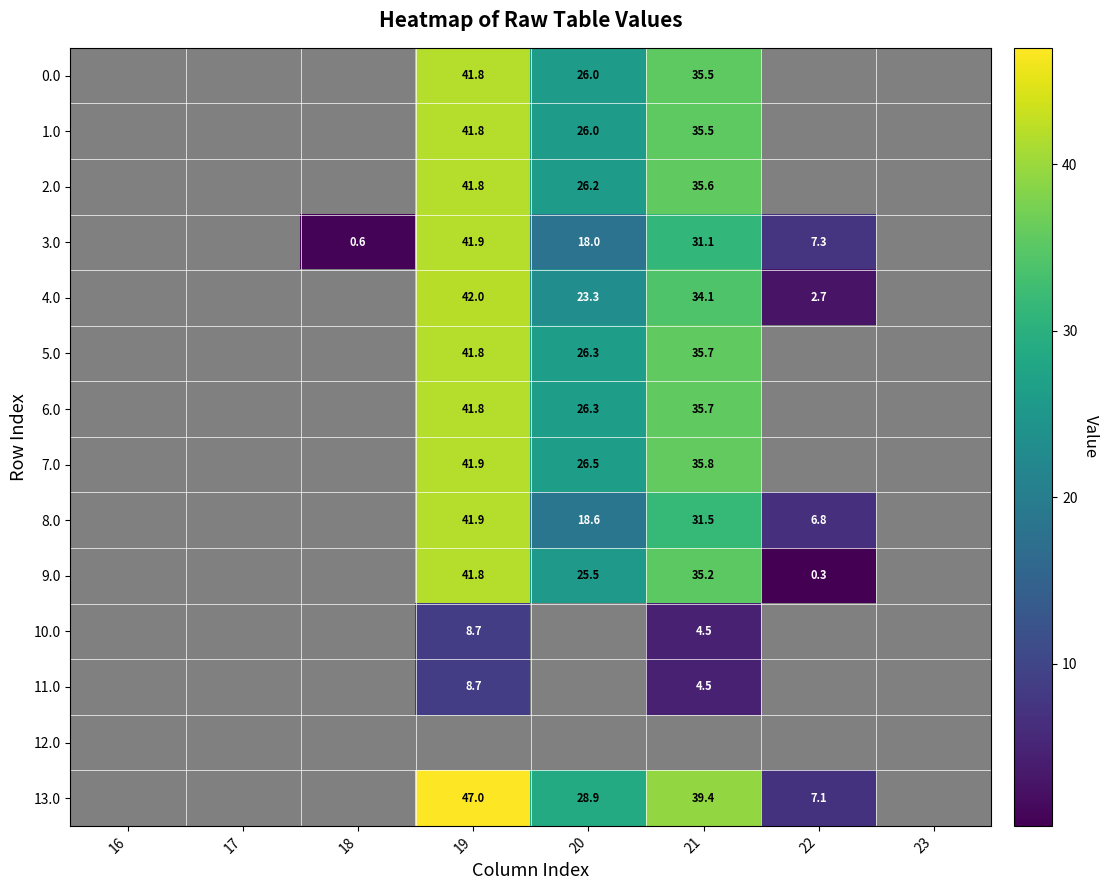

Which has a higher value, 16 or 23?

23